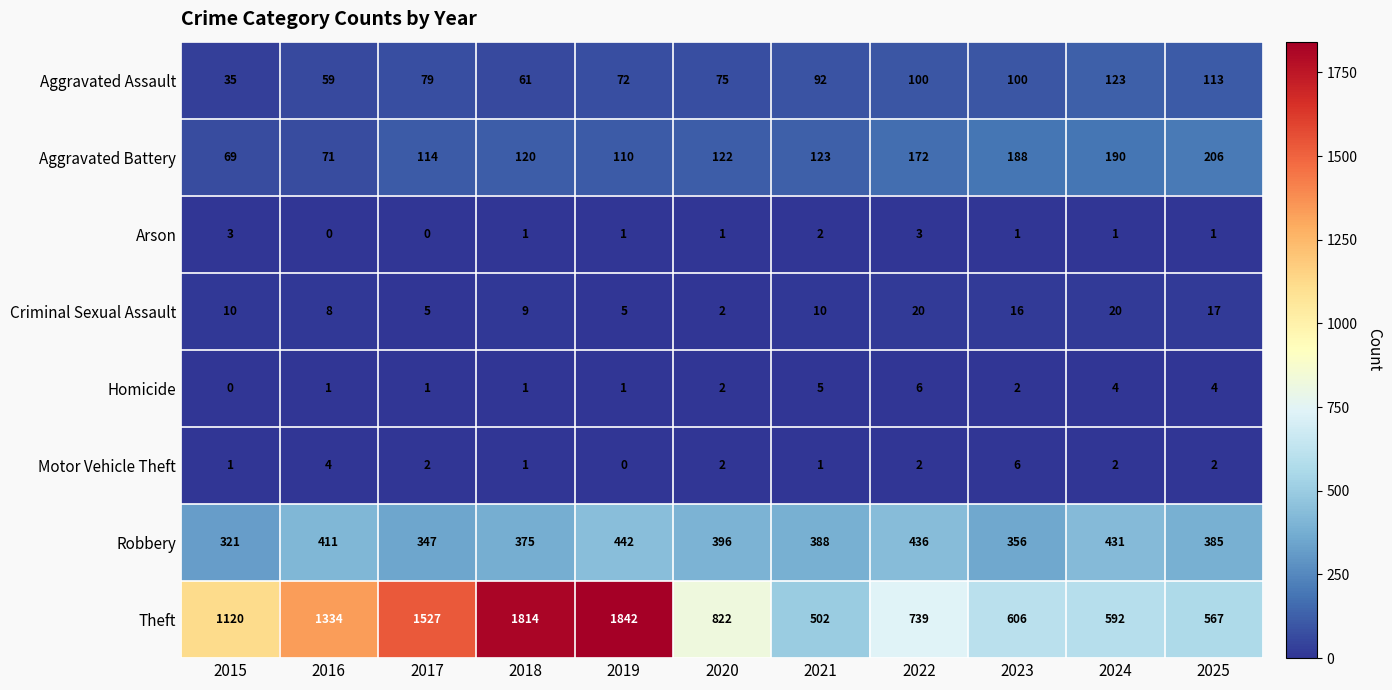

At 2016, list the series in order from smallest to largest.

Arson, Homicide, Motor Vehicle Theft, Criminal Sexual Assault, Aggravated Assault, Aggravated Battery, Robbery, Theft